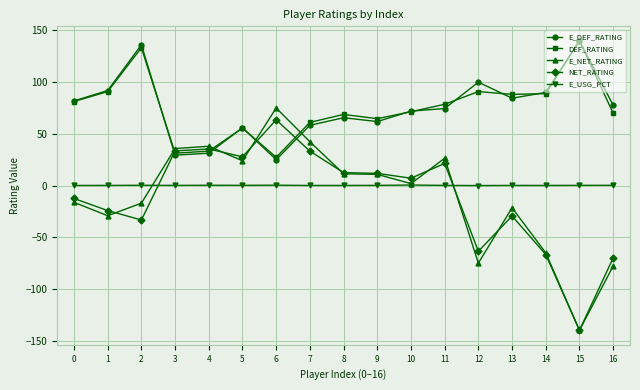

What is the minimum value shown in the chart?

-140.0